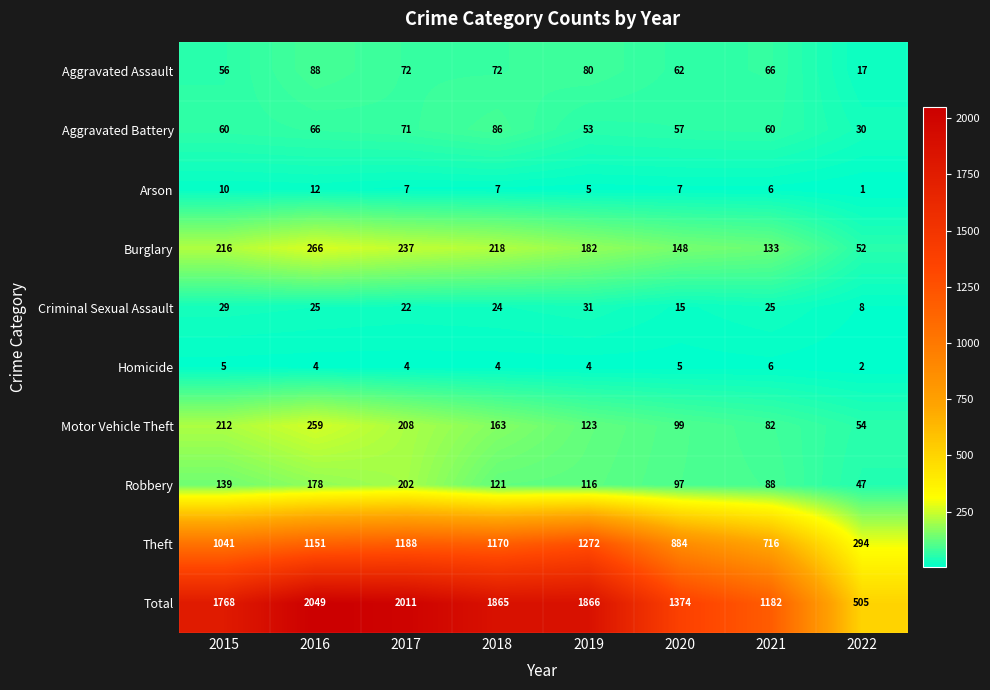

What is the total value across all series at 2017?

4022